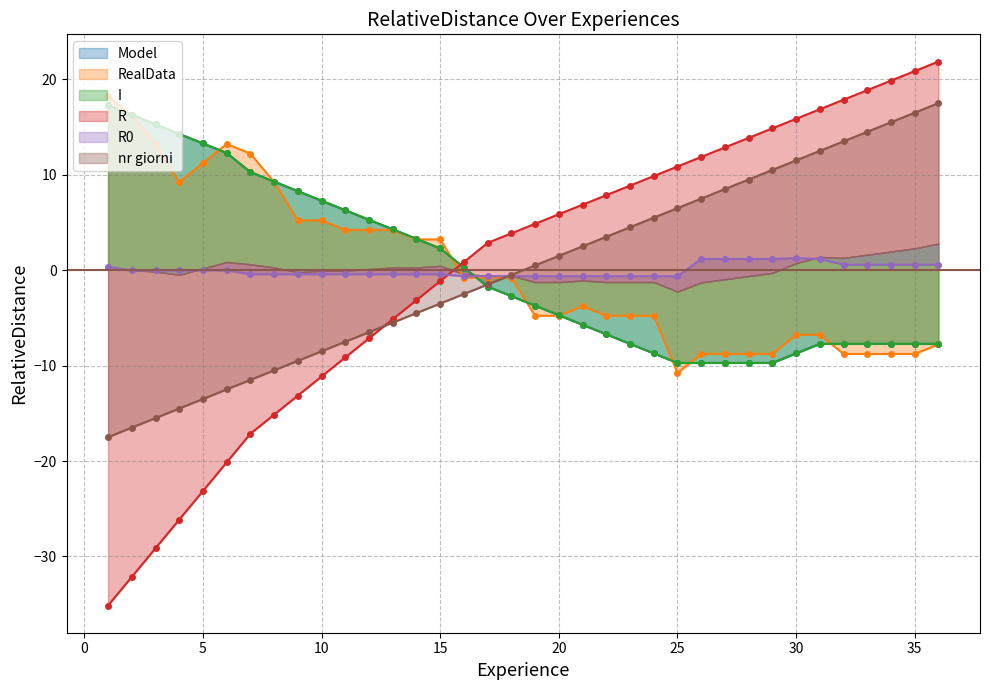

After their last crossing, which series has the higher values: RealData or I?

I